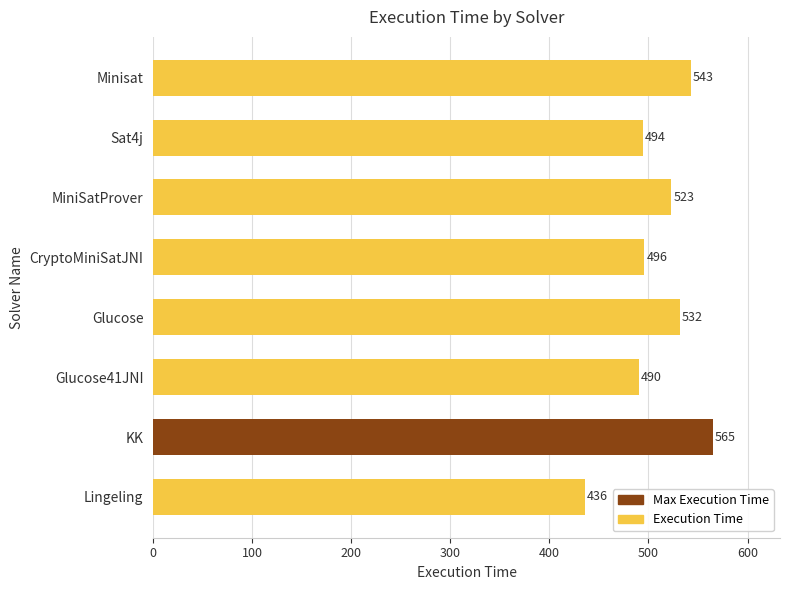

The chart shows a value of 494 at Sat4j. True or false?

True